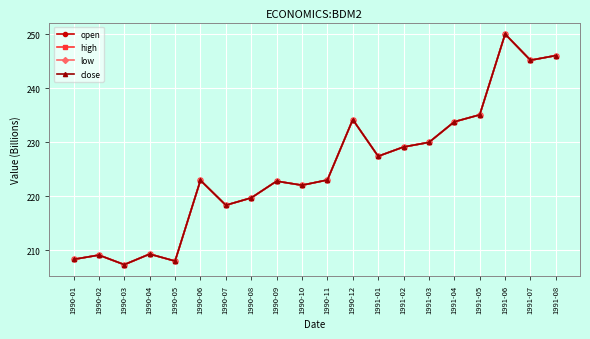

True or false: open and low cross at least once.

False